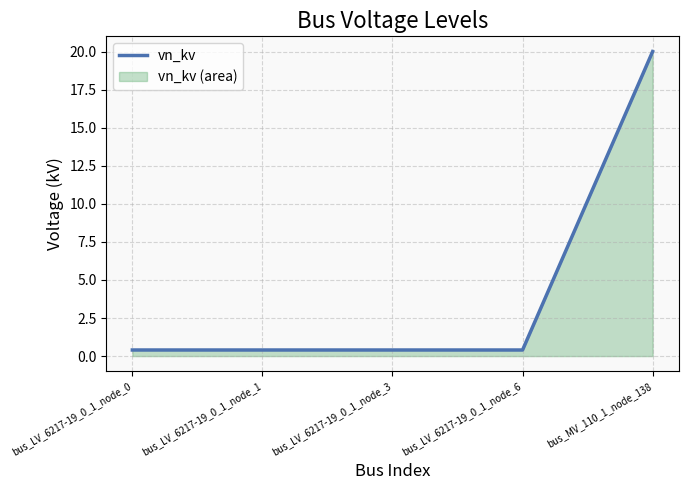

Rank the categories by value from highest to lowest.

bus_MV_110_1_node_138, bus_LV_6217-19_0_1_node_0, bus_LV_6217-19_0_1_node_1, bus_LV_6217-19_0_1_node_3, bus_LV_6217-19_0_1_node_6